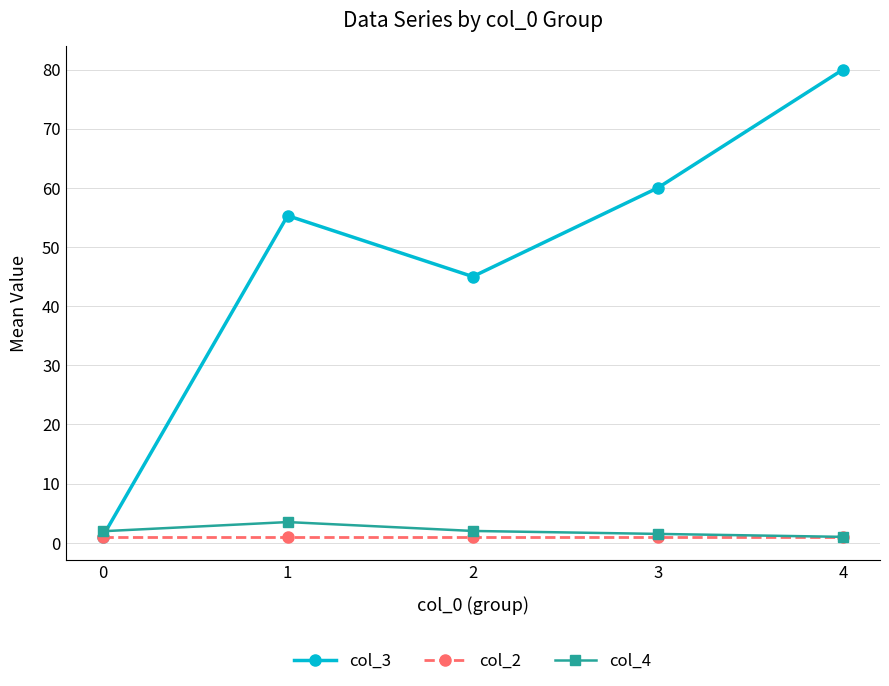

What is the lowest value of the col_4 series?

1.0